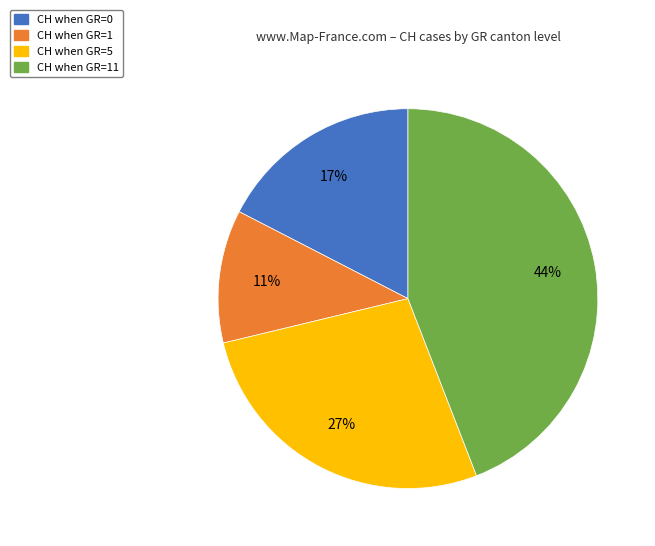

Is there a majority slice in this chart?

No